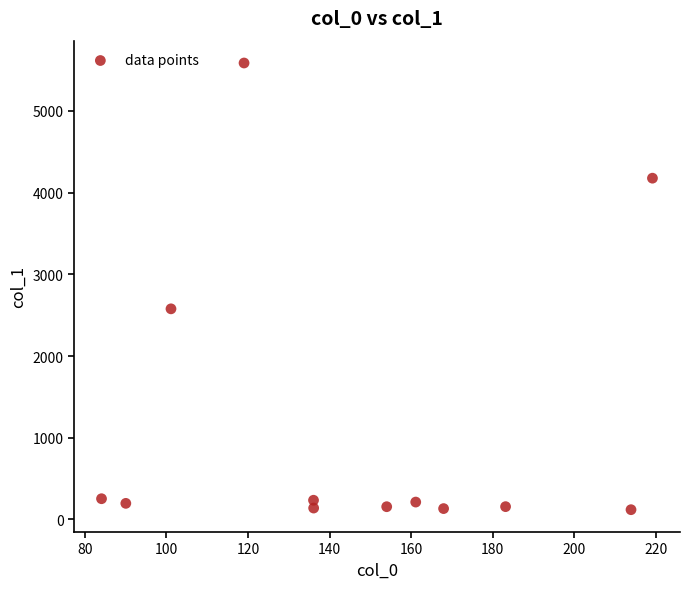

What Y value in the scatter plot is closest to 2853?

2577.8